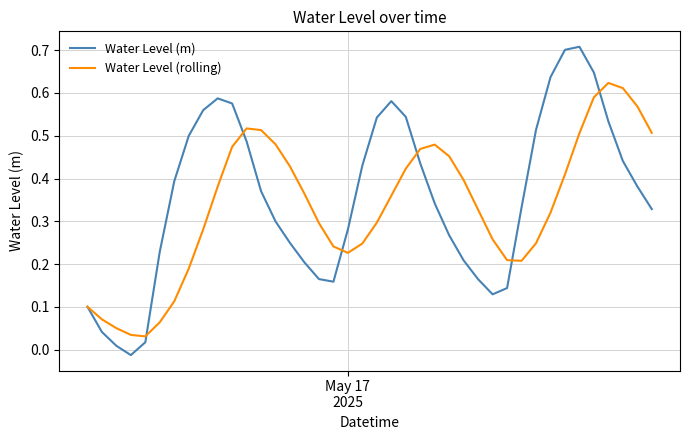

Which series has the largest range (max minus min)?

Water Level (m)